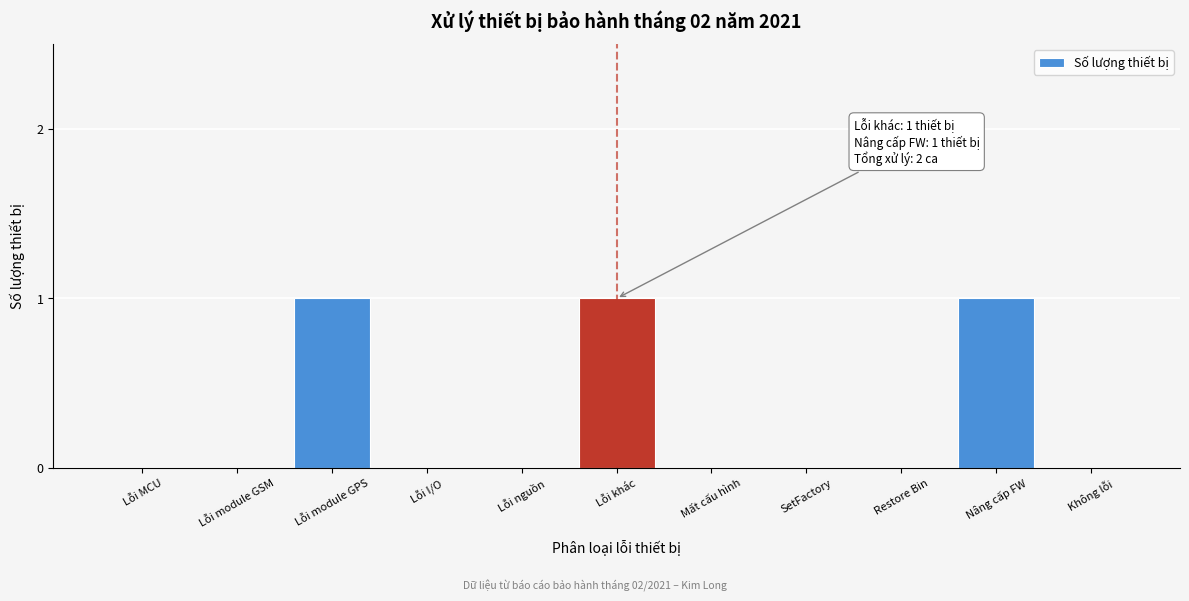

Reading right to left, transcribe all the data shown in this chart.

Không lỗi=0	Nâng cấp FW=1	Restore Bin=0	SetFactory=0	Mất cấu hình=0	Lỗi khác=1	Lỗi nguồn=0	Lỗi I/O=0	Lỗi module GPS=1	Lỗi module GSM=0	Lỗi MCU=0